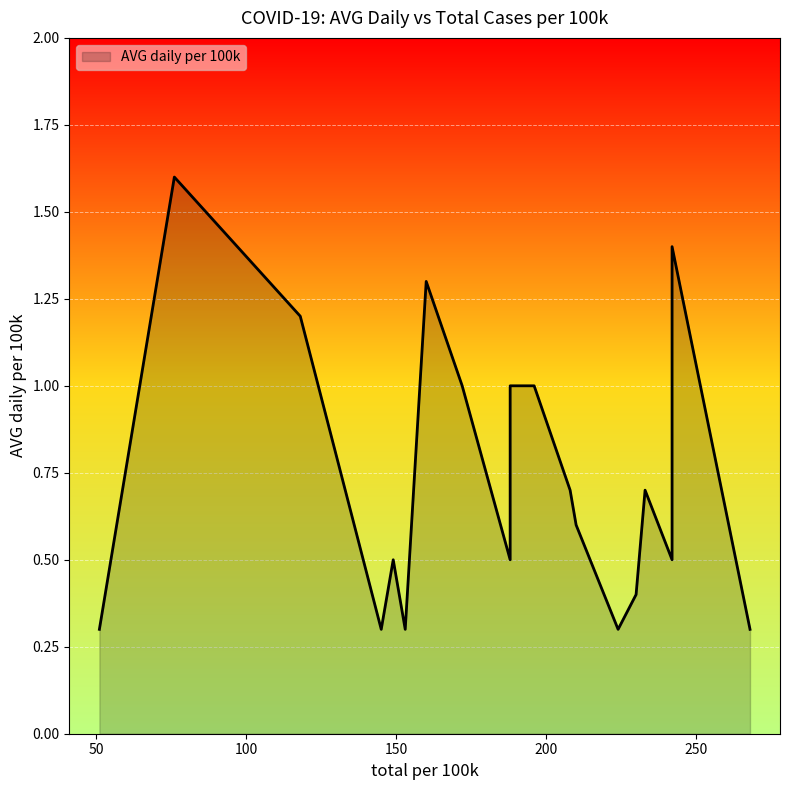

What is the difference between the maximum and minimum values?

1.3